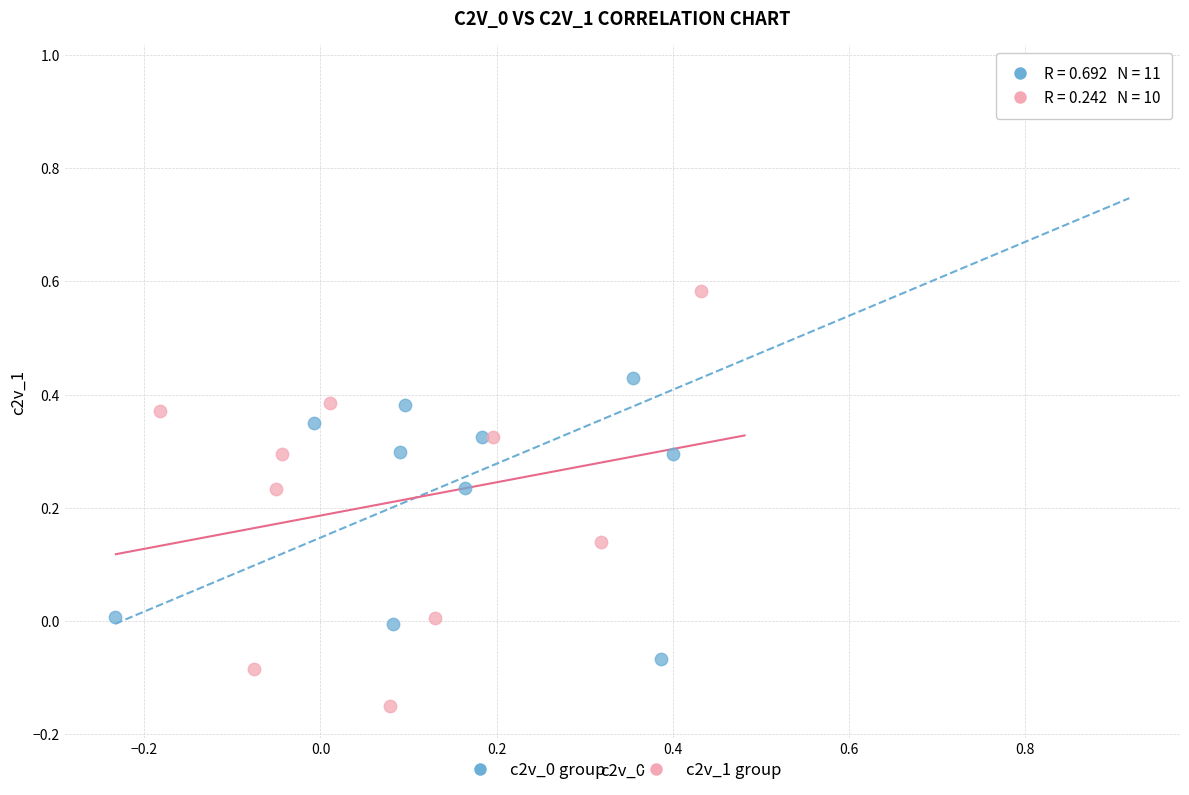

Which series reaches the minimum Y coordinate?

c2v_1 group